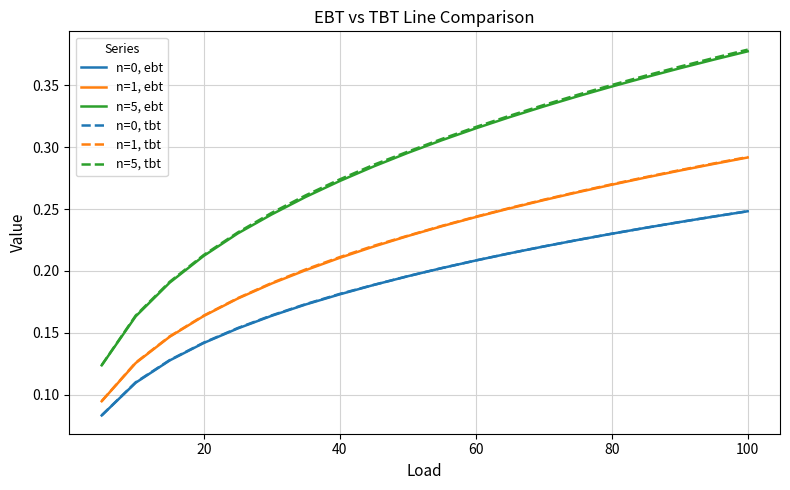

Count the number of categories in the chart.

20